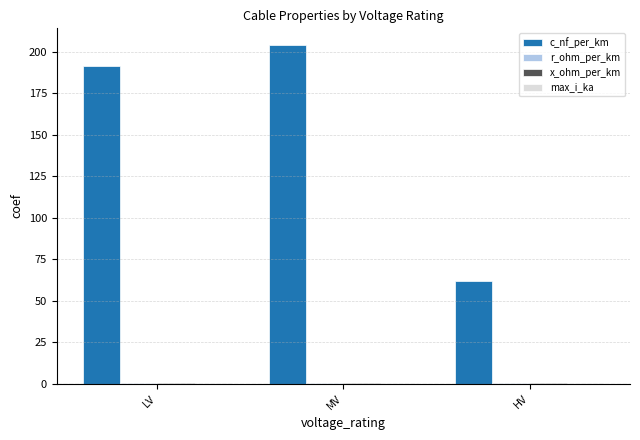

Which series changed the most between MV and HV?

c_nf_per_km